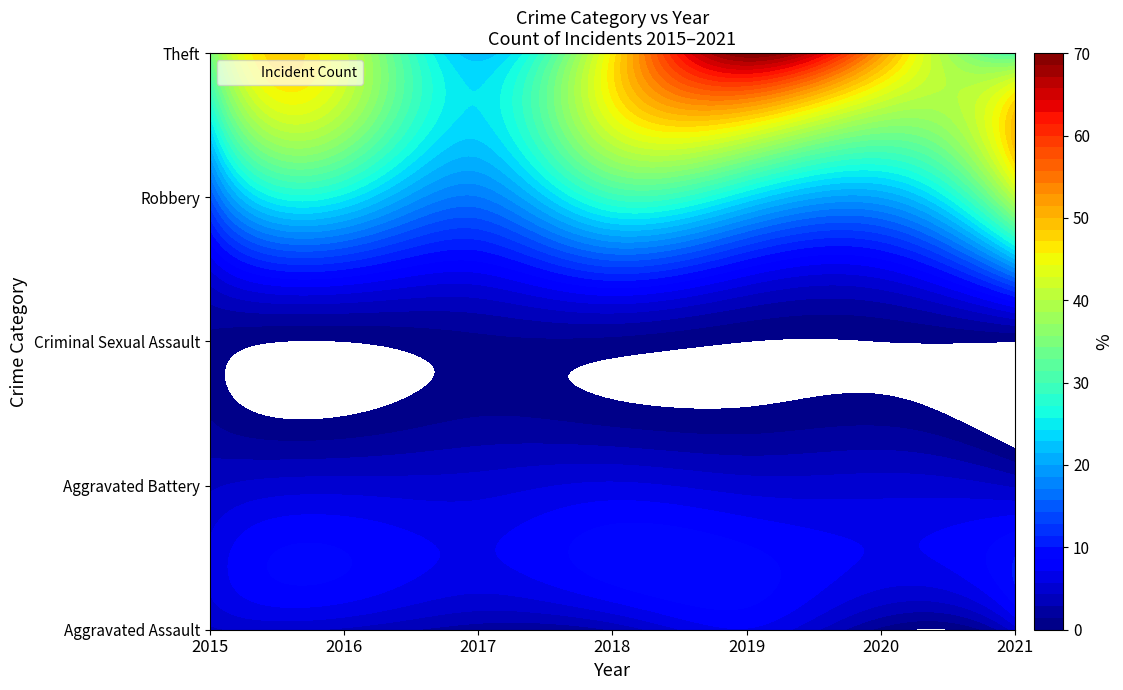

Is the value of Criminal Sexual Assault at 2017 greater than the value of Aggravated Battery at 2015?

No